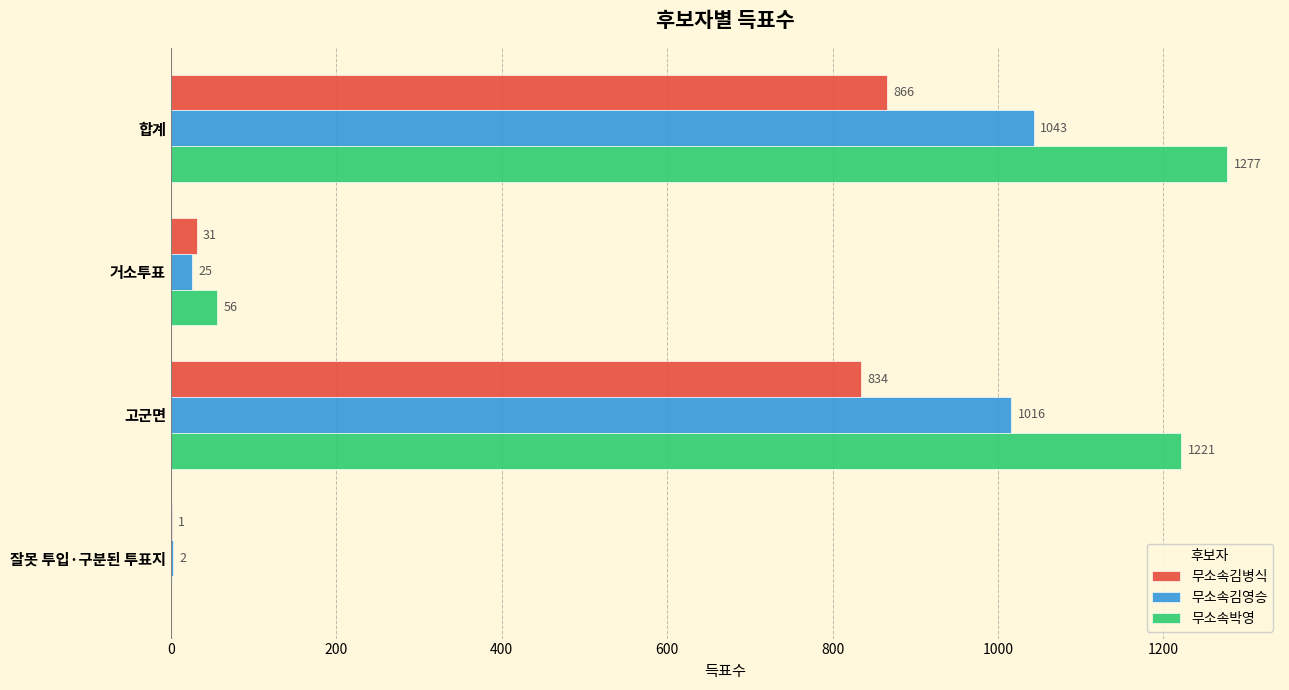

What is the sum of the 무소속박영 values at 잘못 투입·구분된 투표지 and 합계?

1277